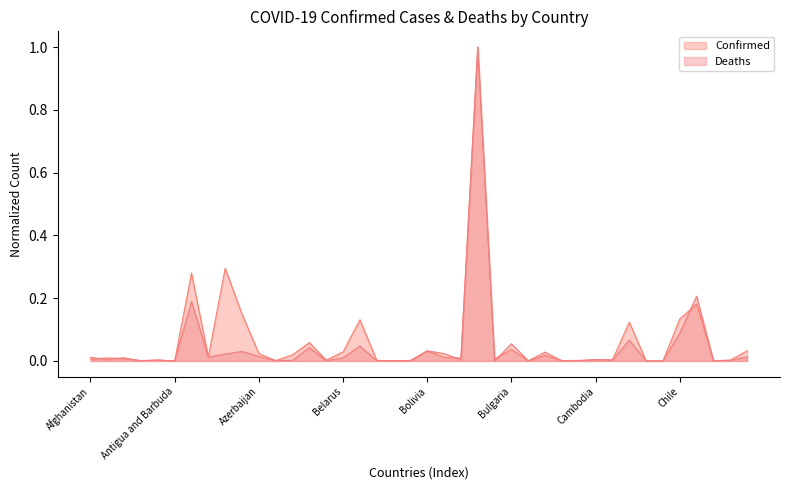

At which category is the sum across all series the highest?

Brazil